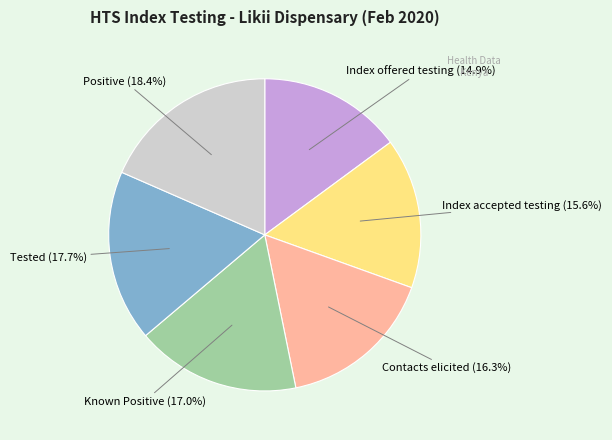

Rank the categories by value from lowest to highest.

Index offered testing, Index accepted testing, Contacts elicited, Known Positive, Tested, Positive